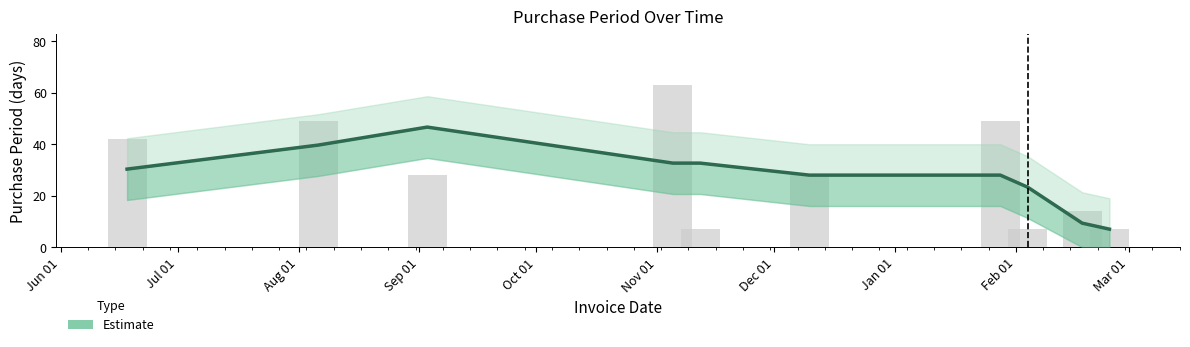

What is the difference between the maximum and second lowest values?

56